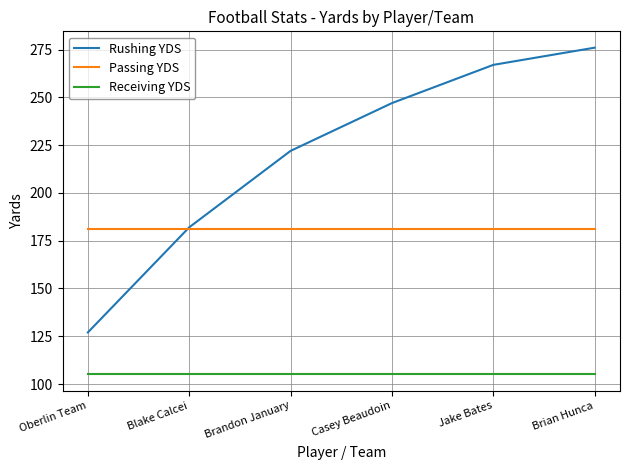

The value of Passing YDS at Oberlin Team is 181. True or false?

True